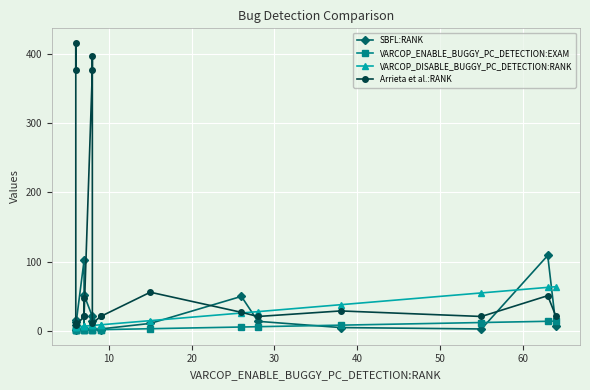

Reading left to right, extract all data points from this chart.

SBFL:RANK: 13.0	16.0	1.0	8.0	102.0	3.0	52.0	21.0	14.0	3.0	2.0	3.0	11.0	50.0	14.0	5.0	3.0	109.0	7.0
VARCOP_ENABLE_BUGGY_PC_DETECTION:EXAM: 1.3	1.3	1.3	1.3	1.6	1.6	1.6	1.8	1.8	1.8	2.0	2.0	3.3	5.8	6.2	8.5	12.3	14.1	14.3
VARCOP_DISABLE_BUGGY_PC_DETECTION:RANK: 6.0	6.0	6.0	6.0	7.0	7.0	7.0	8.0	8.0	8.0	9.0	9.0	15.0	26.0	28.0	38.0	55.0	63.0	64.0
Arrieta et al.:RANK: 376.0	416.0	11.0	8.0	21.0	48.0	21.0	376.0	397.0	11.0	21.0	21.0	56.0	27.0	21.0	29.0	21.0	51.0	21.0